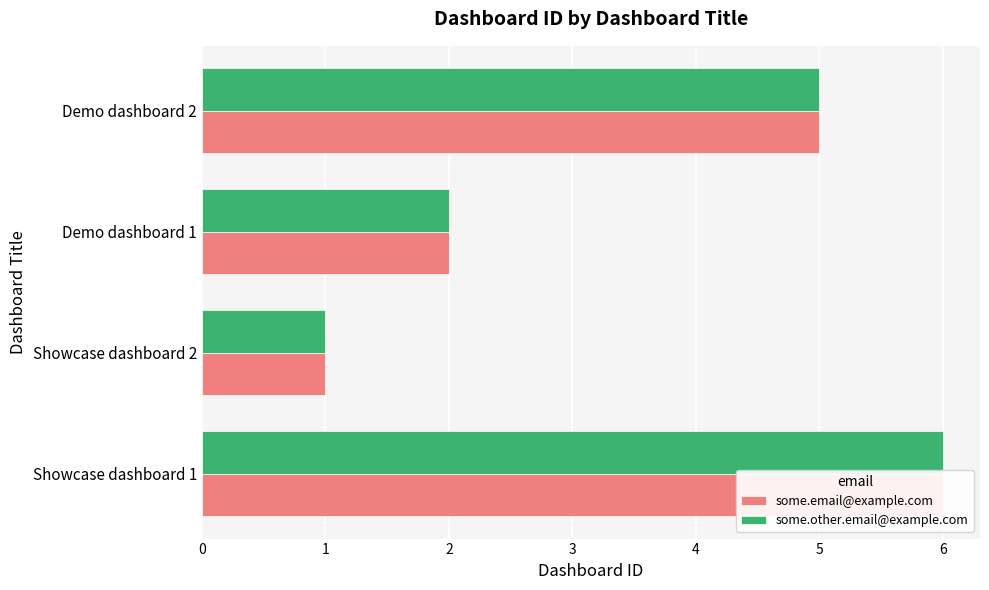

Reading left to right, extract all data points from this chart.

some.email@example.com: 6	1	2	5
some.other.email@example.com: 6	1	2	5